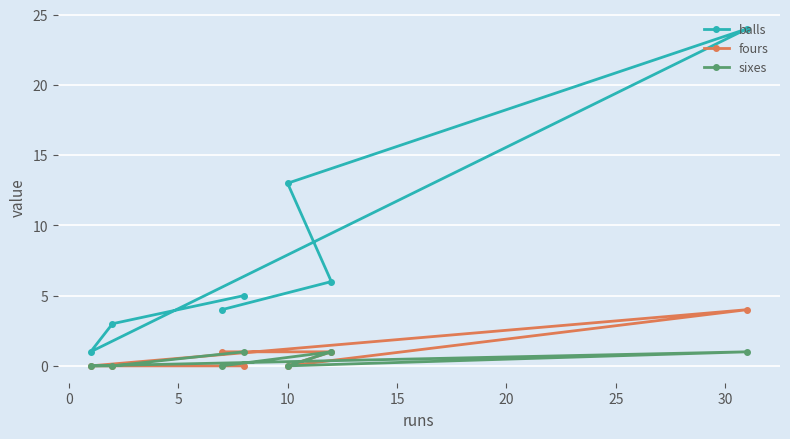

Which series has the largest total across all categories?

balls